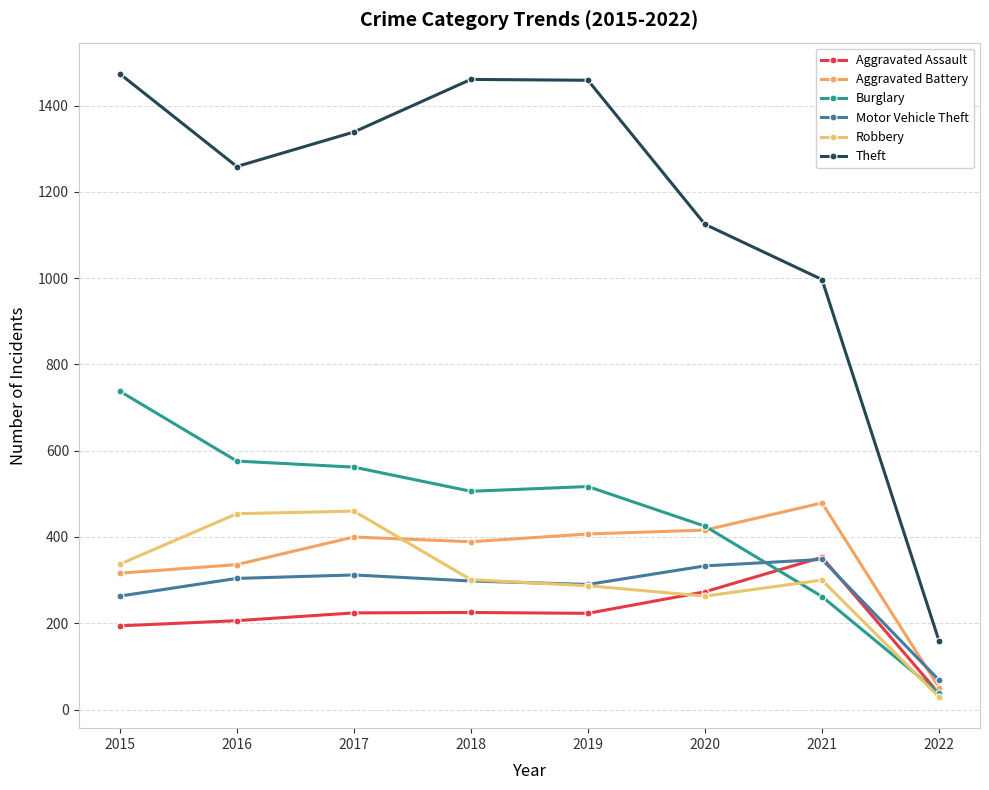

Rank the categories by Theft value from lowest to highest.

2022, 2021, 2020, 2016, 2017, 2019, 2018, 2015